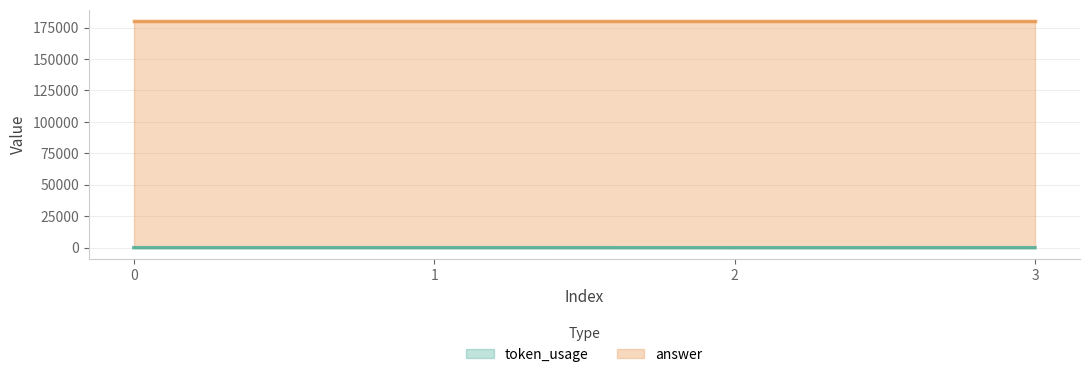

Is it true that the value at 0 is 56?

False